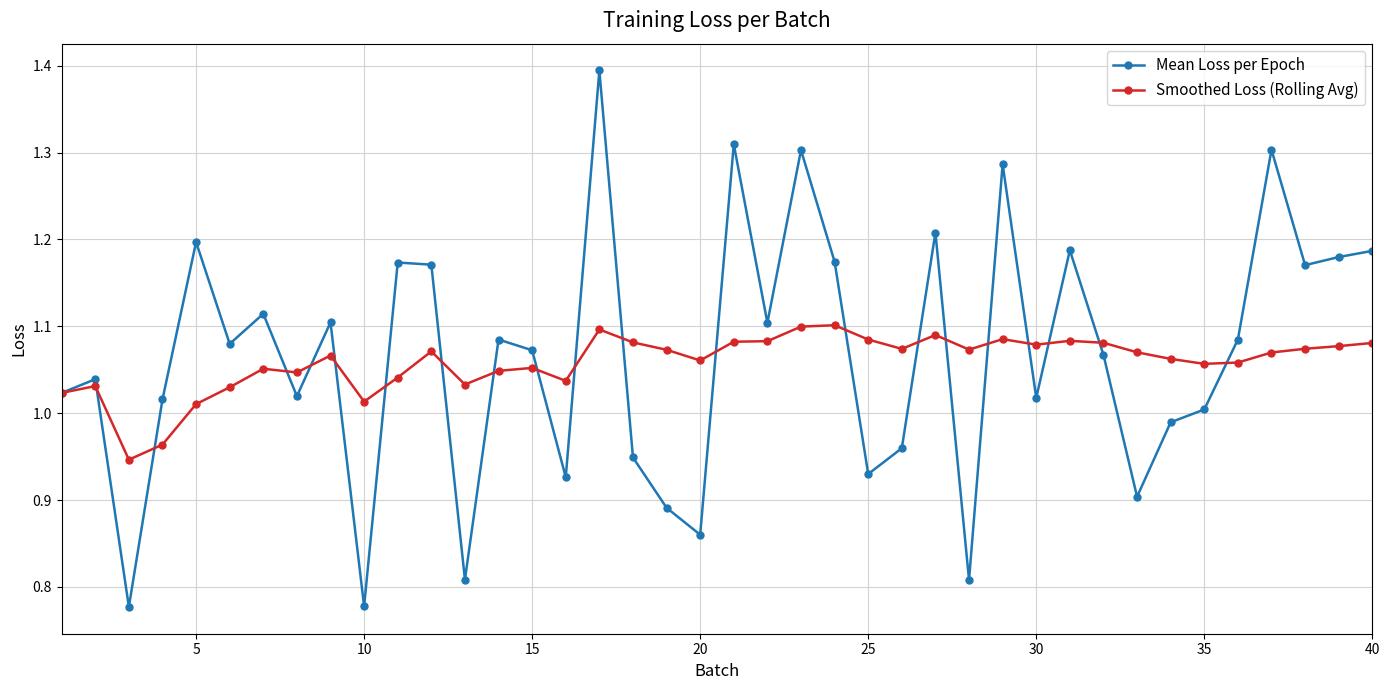

List the series in order of their peak value, lowest first.

Smoothed Loss (Rolling Avg), Mean Loss per Epoch